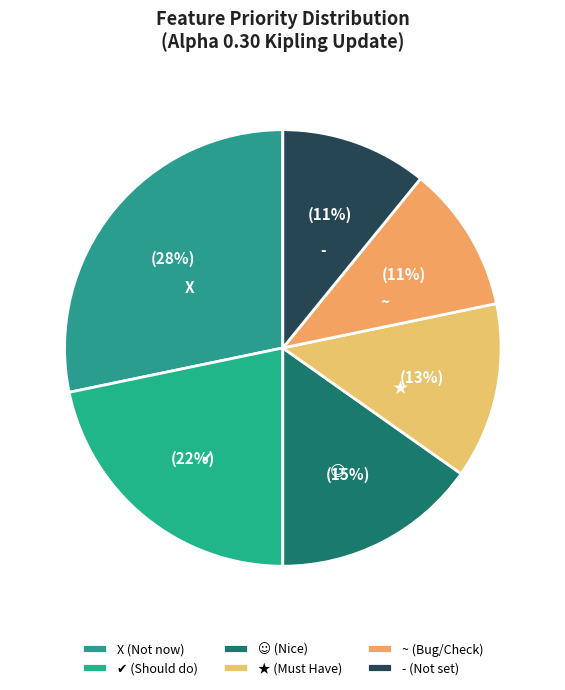

Combined, do ✔ (Should do) and ★ (Must Have) account for over 50%?

No